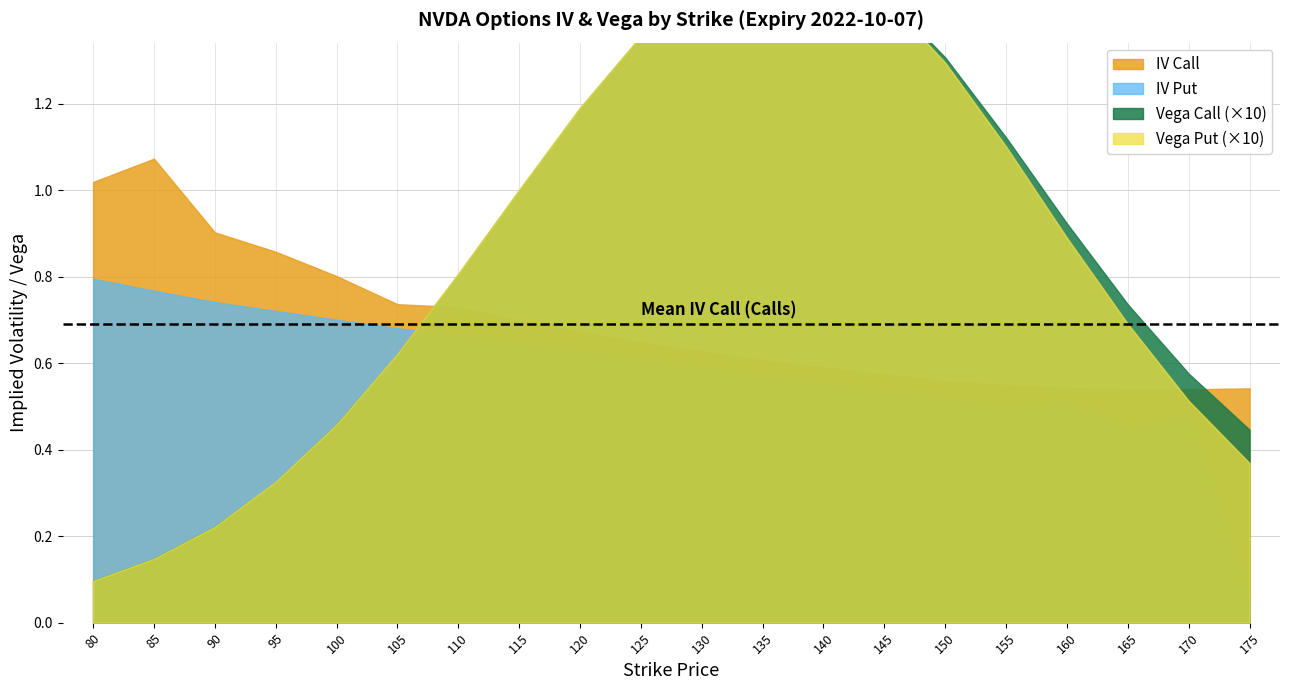

At which label is vega_put closest to 0?

80